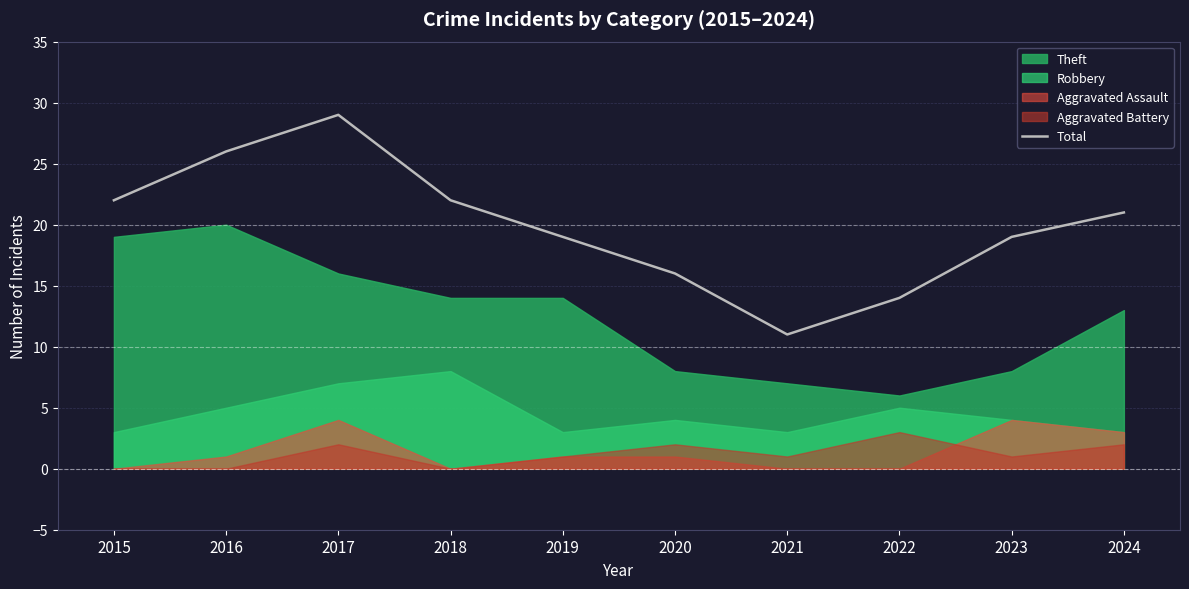

Reading left to right, list all the values displayed in this chart.

22	26	29	22	19	16	11	14	19	21